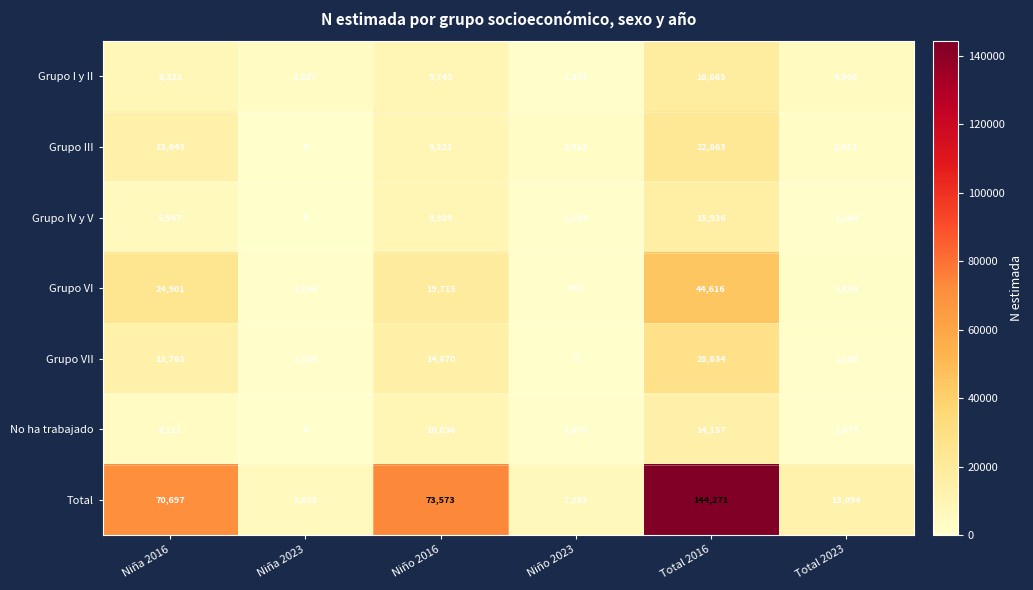

At which label is Total closest to 75048?

Niño 2016